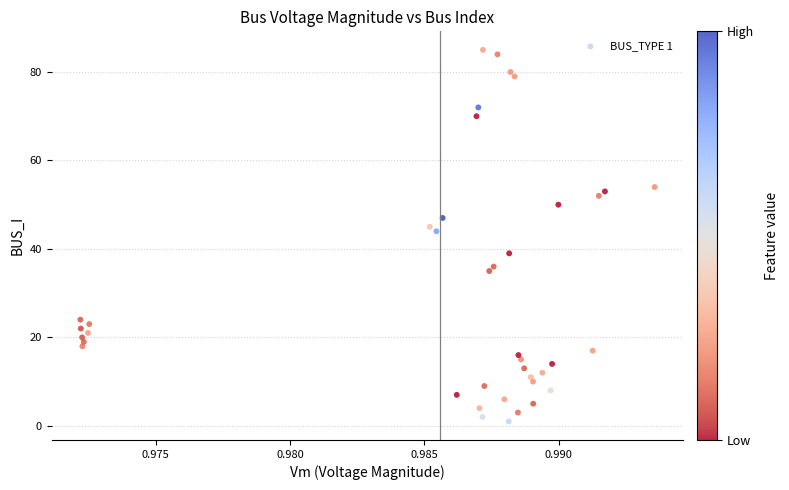

What Y value in the scatter plot is closest to 43?

44